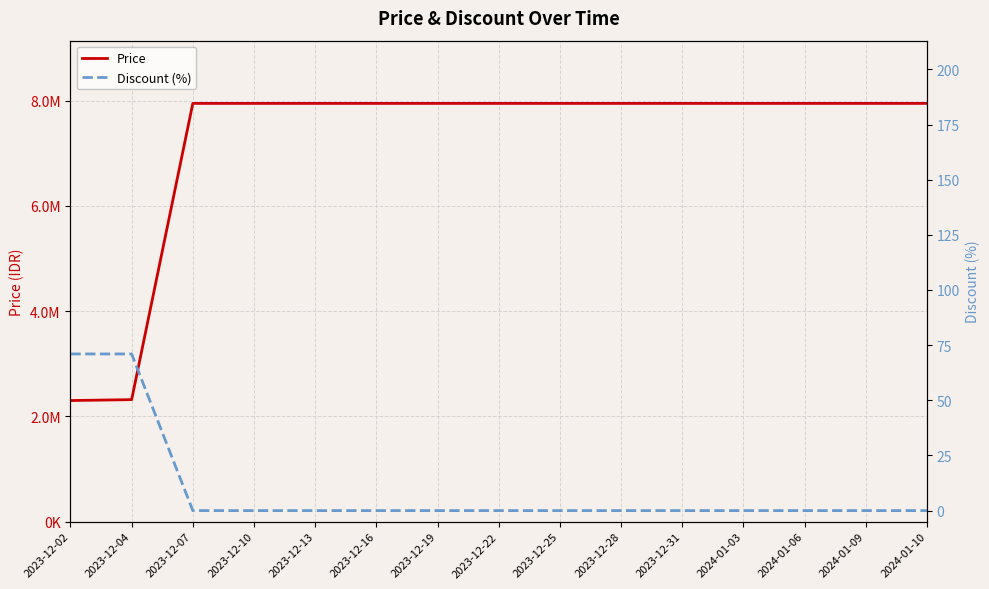

Read the Price value at 2024-01-09, to the nearest 100.

7947000